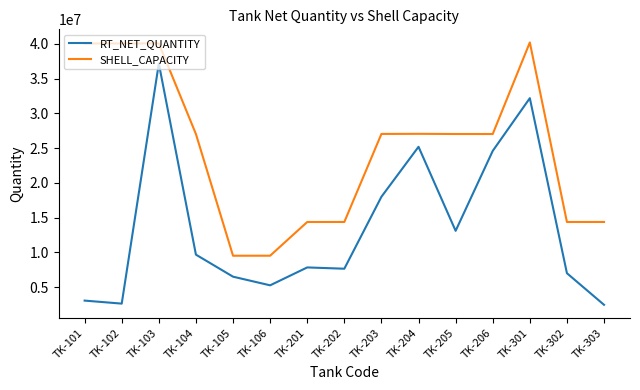

What is the difference between the RT_NET_QUANTITY values at TK-104 and TK-201?

1838462